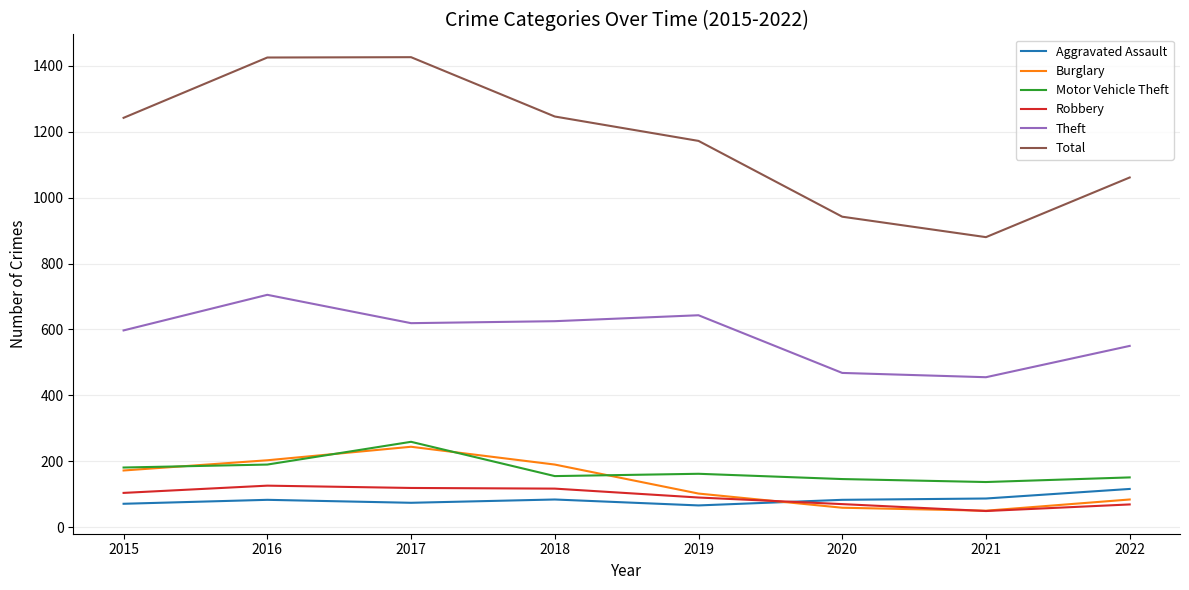

The Theft series shows 941 at 2019. True or false?

False